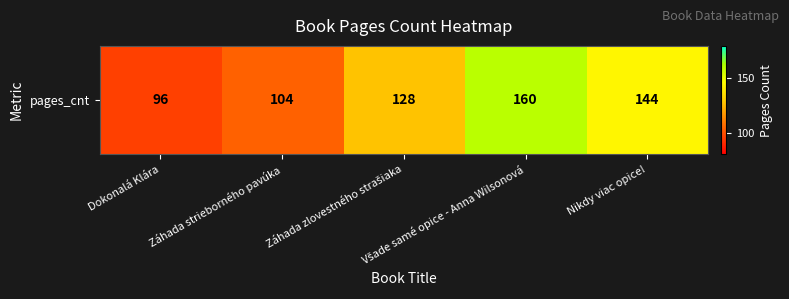

The value at Dokonalá Klára is 96. True or false?

True